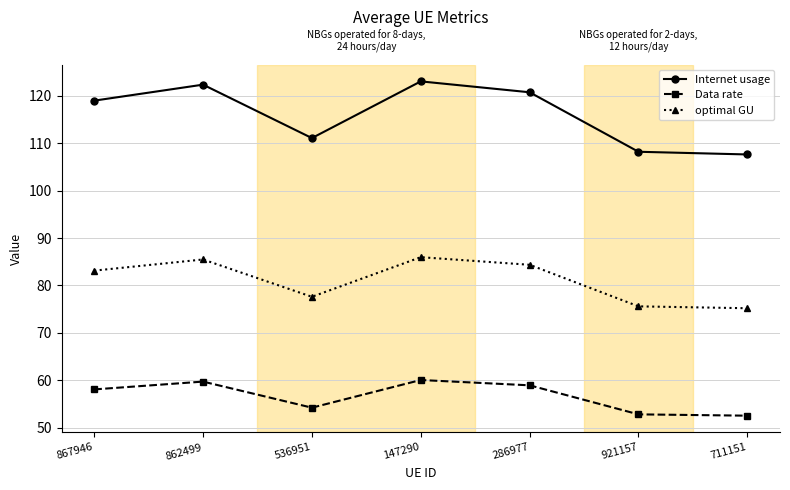

Where is the first local minimum for Data rate?

536951